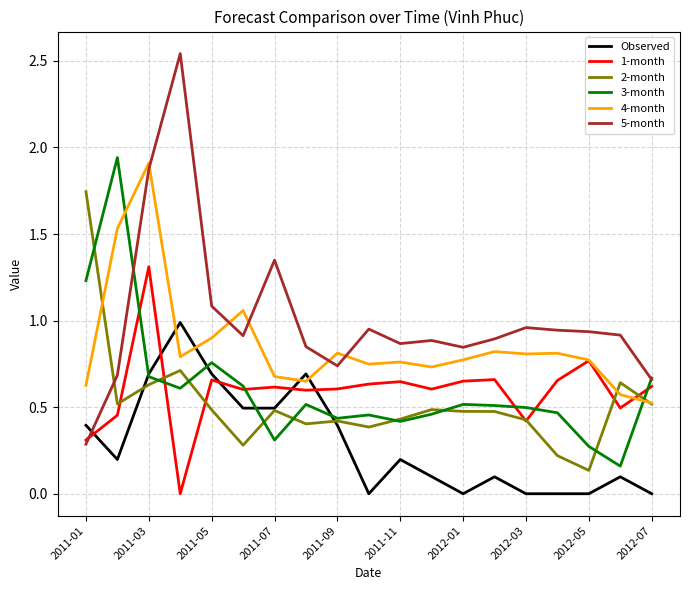

Which series has the largest total across all categories?

5-month